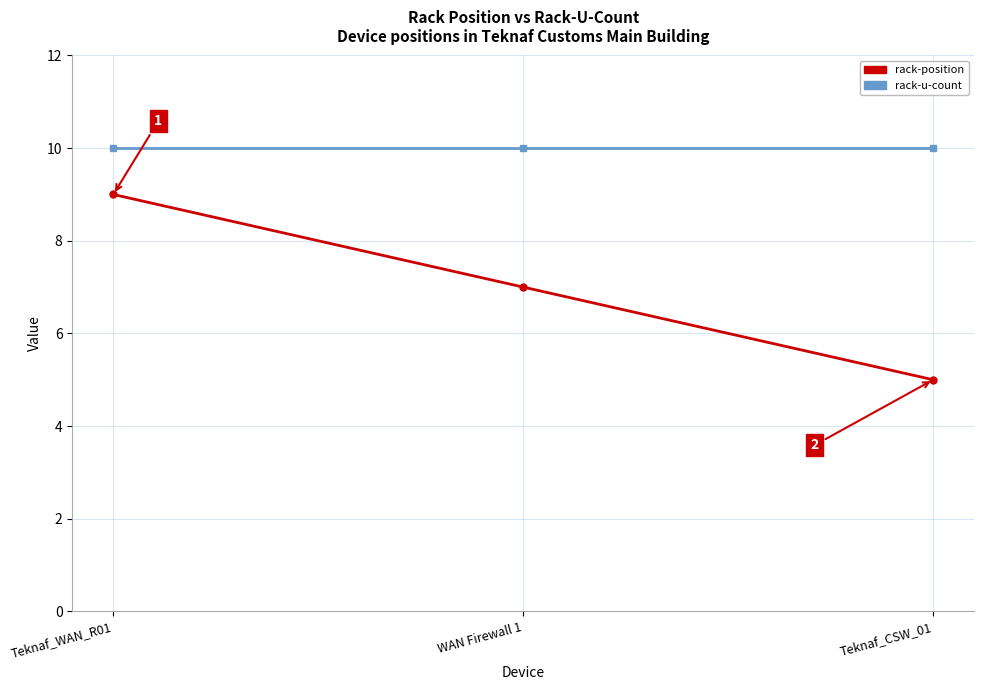

Where does the rack-position series first go above 7?

Teknaf_WAN_R01